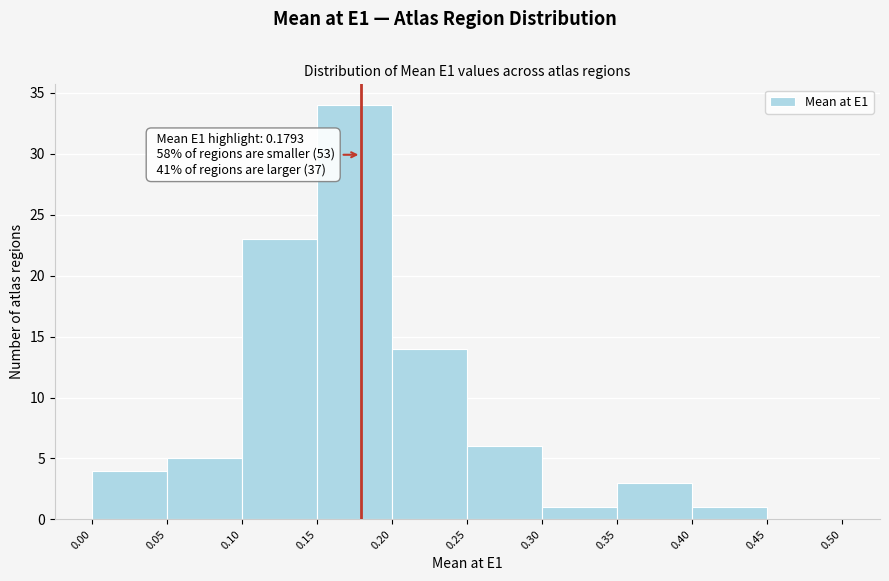

Over which range of the x-axis is the bar tallest?

0.15 to 0.20